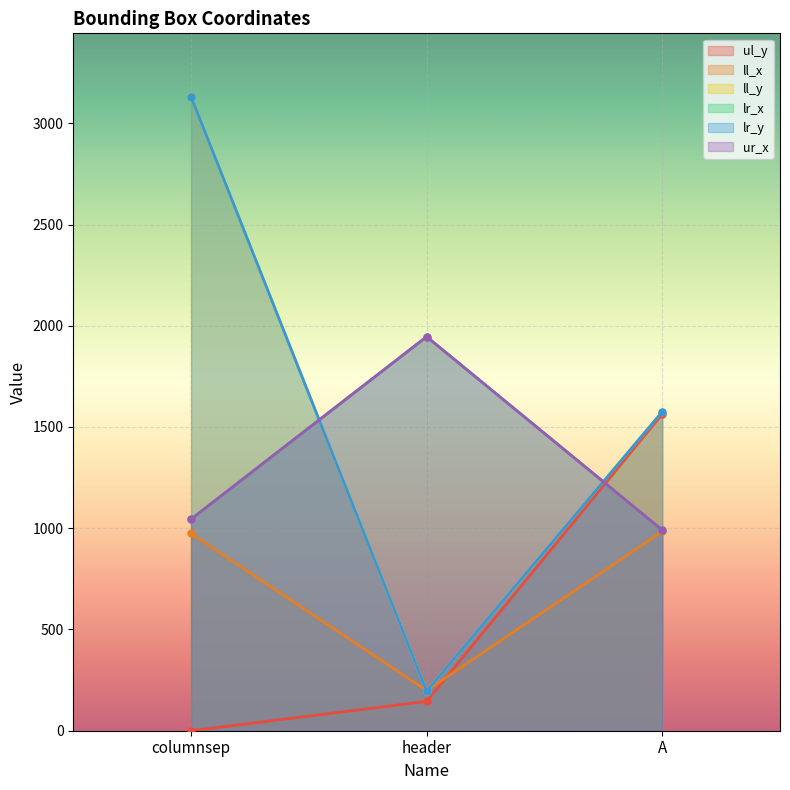

What are all the series names shown in the legend?

ul_y, ll_x, ll_y, lr_x, lr_y, ur_x